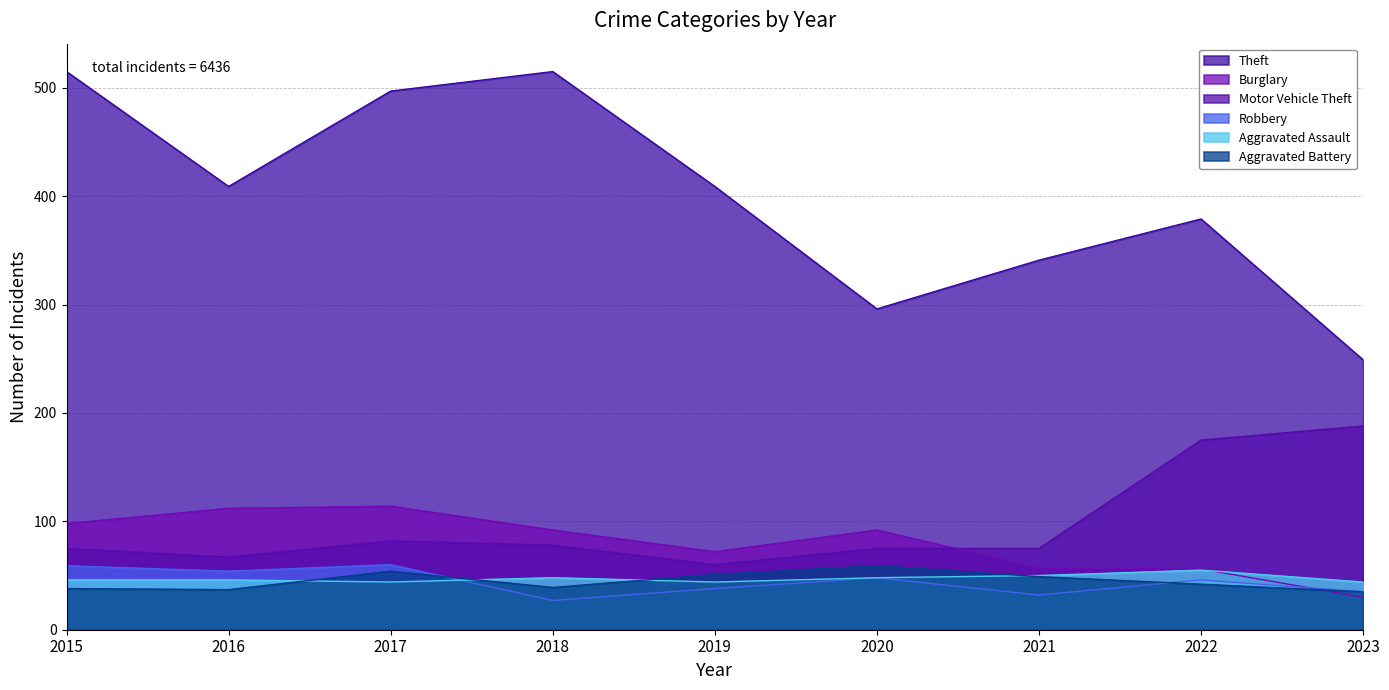

What is the spread (max minus min) of values at 2016?

372